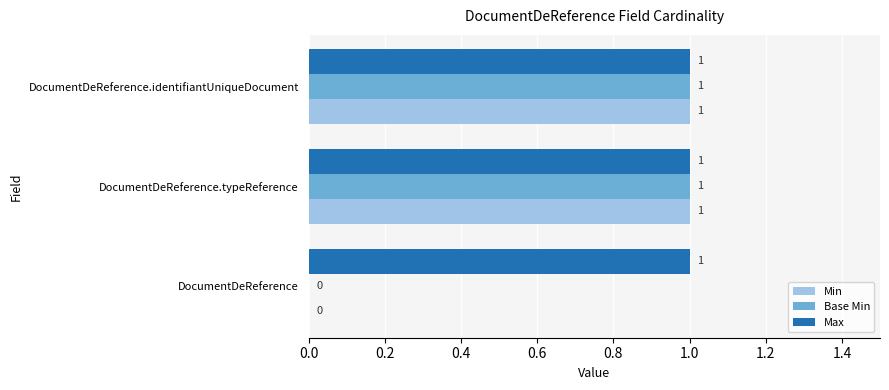

How many series are shown in this chart?

3